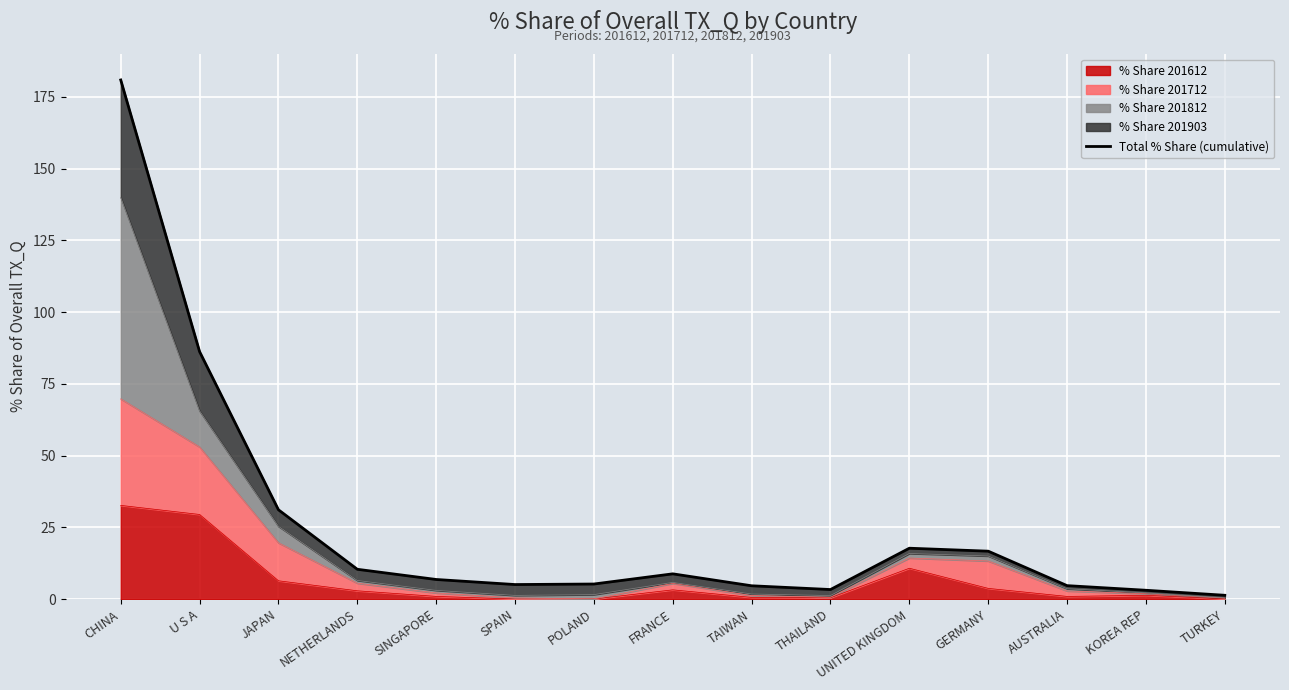

Between THAILAND and CHINA, which is larger?

CHINA